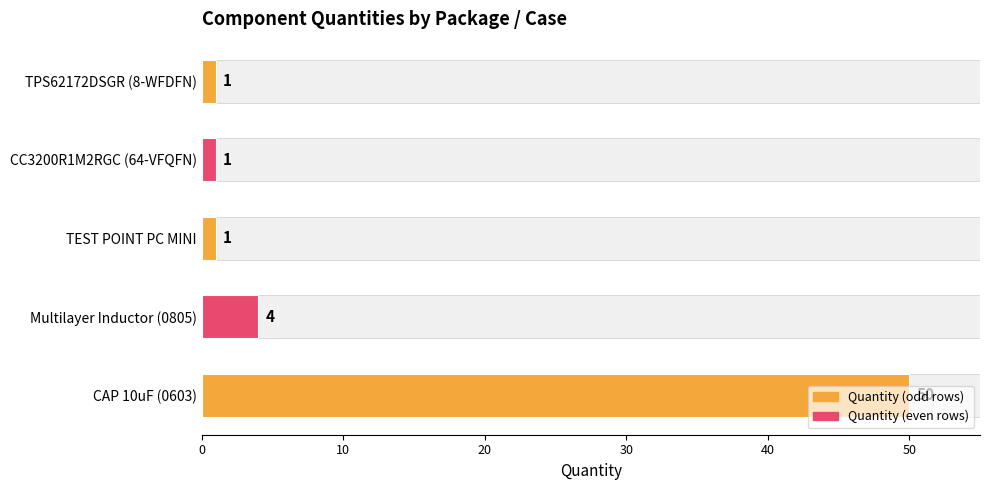

What is the value of the 1st bar from the left?

50